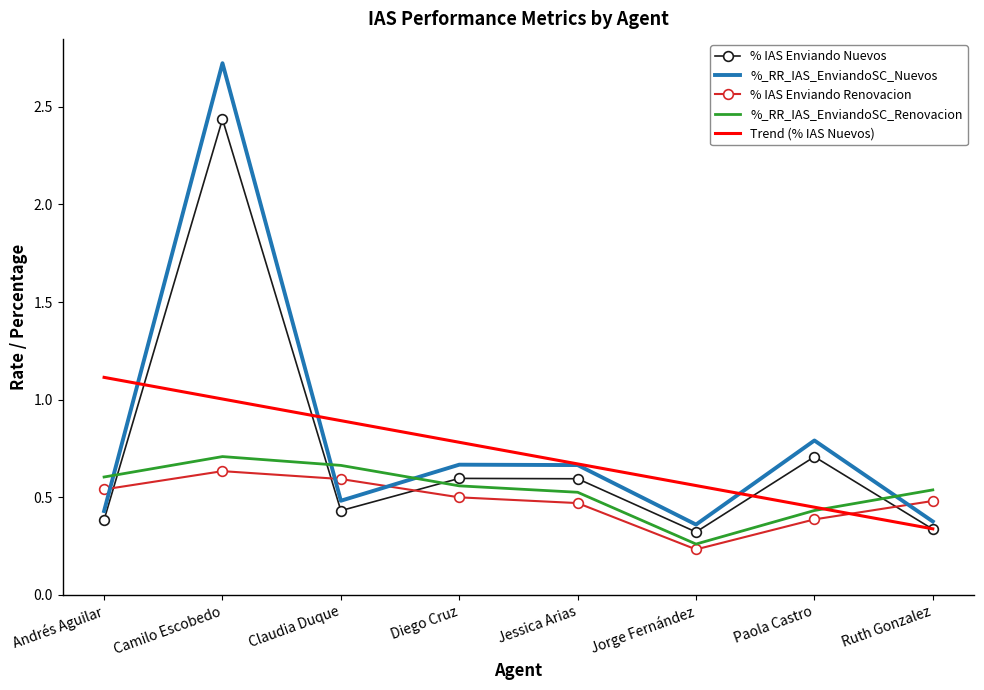

What is the total value across all series at Camilo Escobedo?

7.5